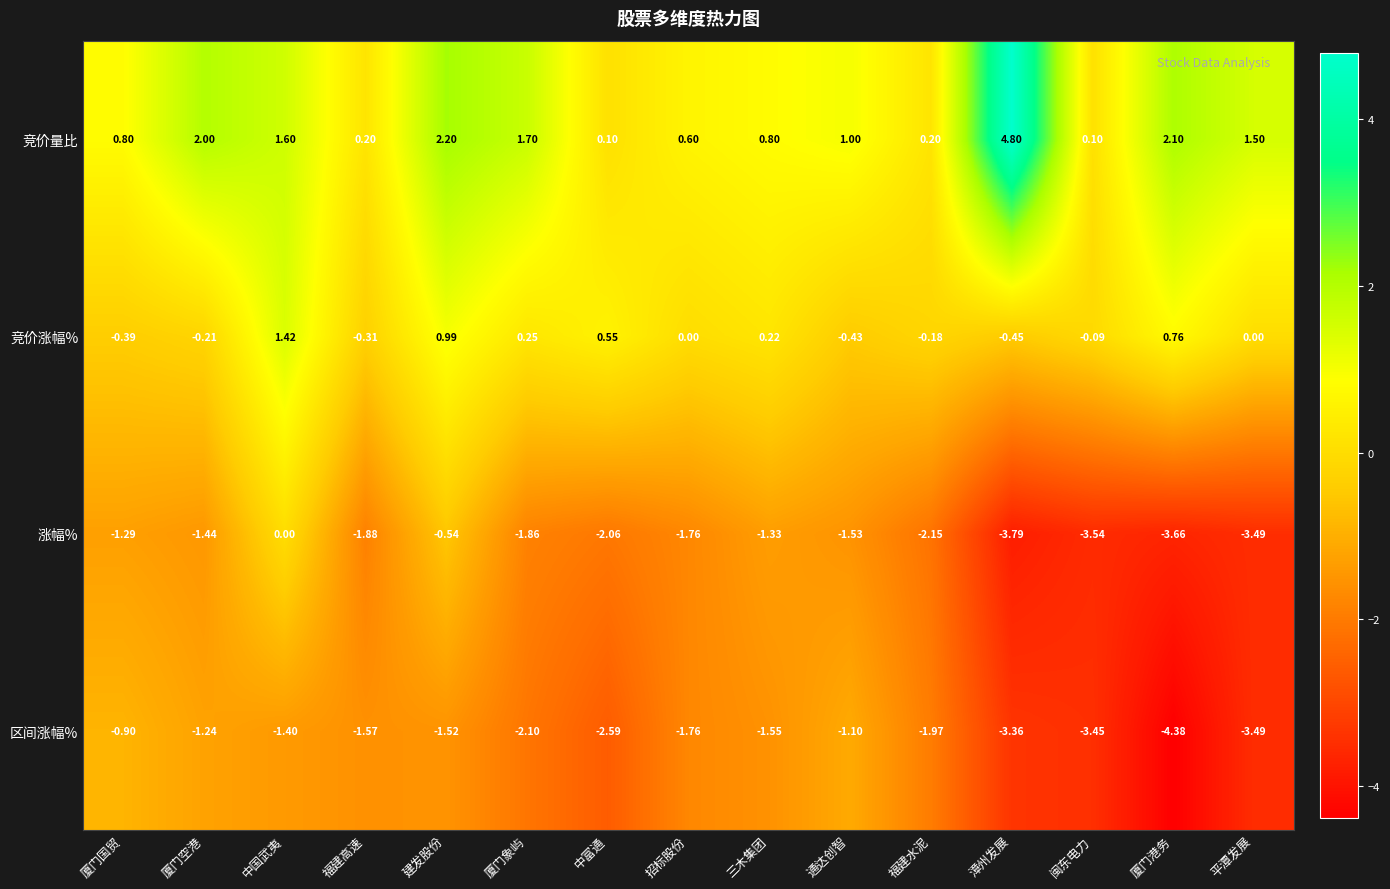

Which category has the lowest value in the 区间涨幅% series?

厦门港务